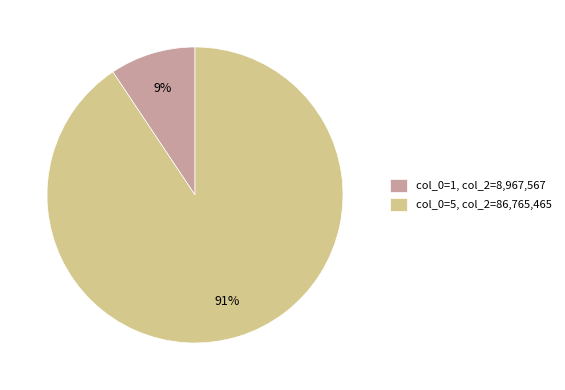

What is the majority slice?

col_0=5, col_2=86,765,465